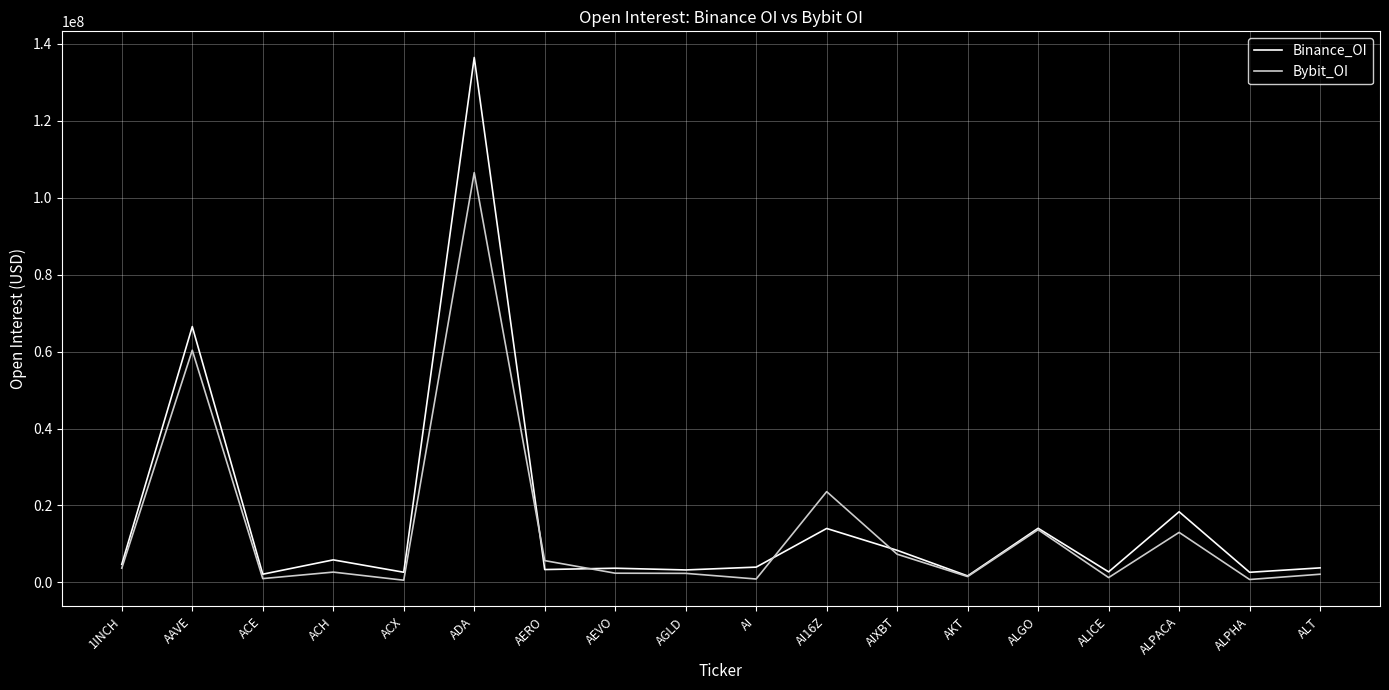

At which category is the sum across all series the highest?

ADA